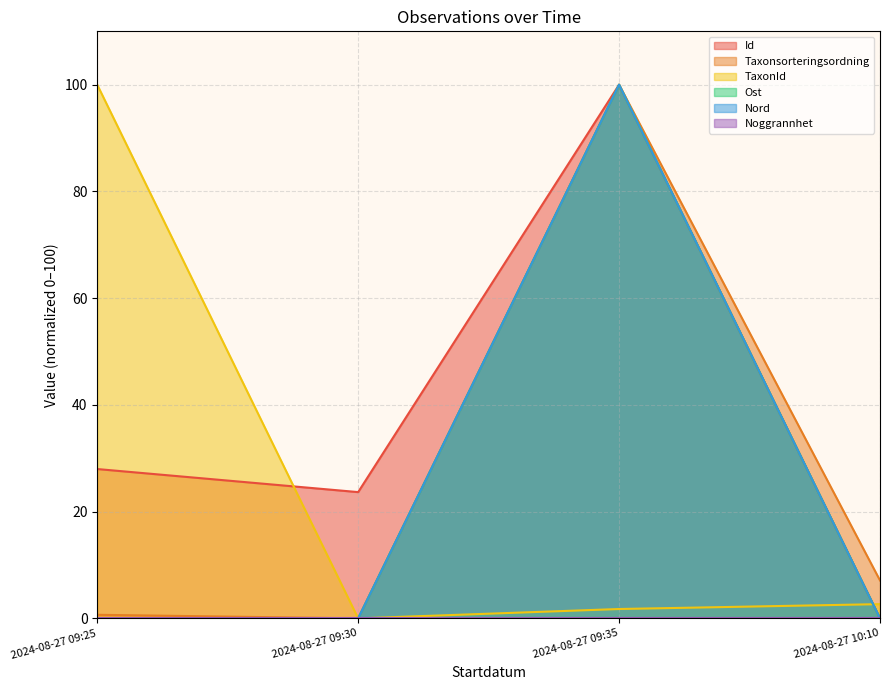

What is the spread (max minus min) of values at 2024-08-27 10:10?

7.1